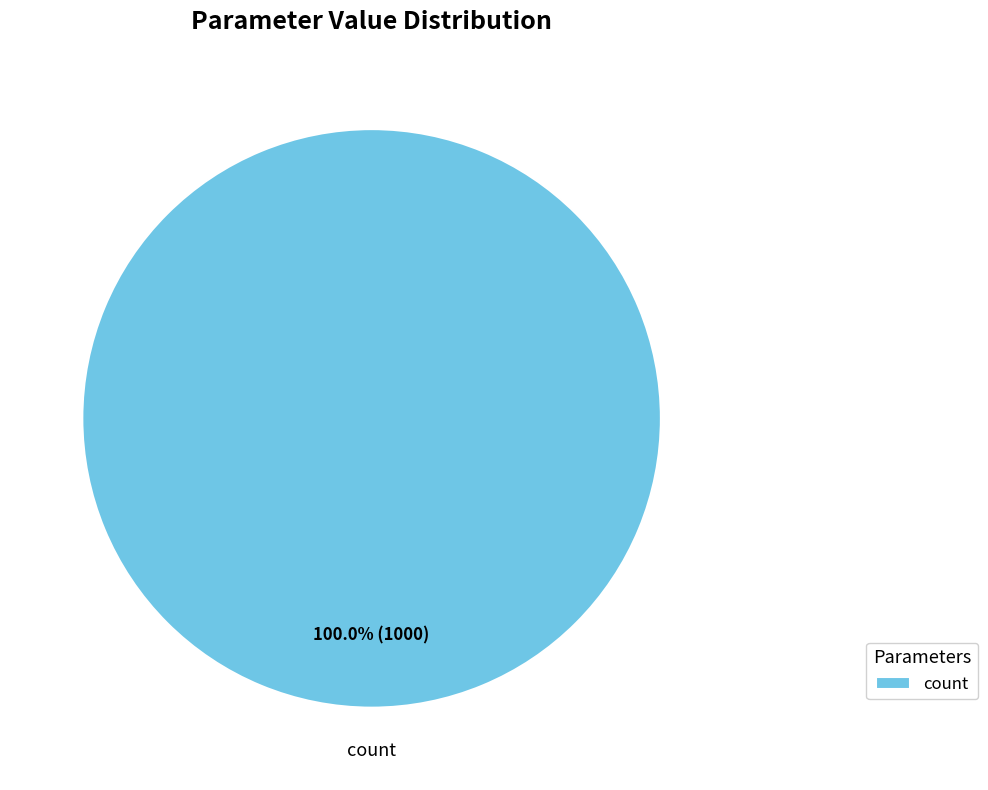

Is there any slice that represents more than half of the pie?

Yes